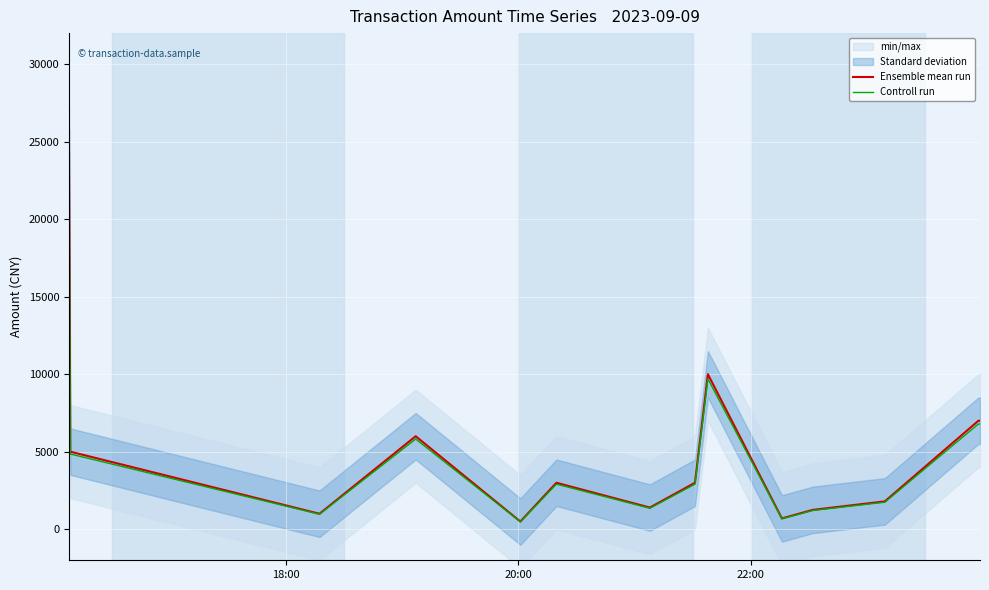

Is this an area chart (filled region under the line)?

No